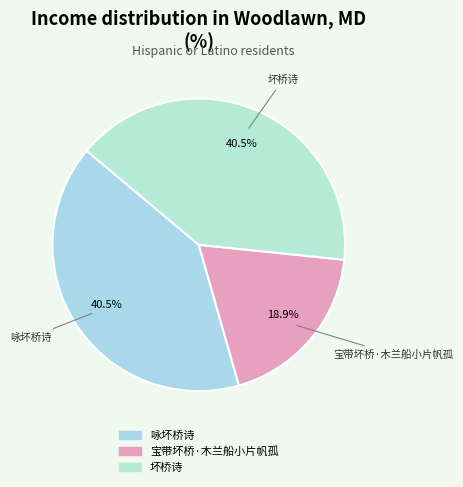

What is the ratio of the value at 坏桥诗 to the value at 咏坏桥诗?

1.0